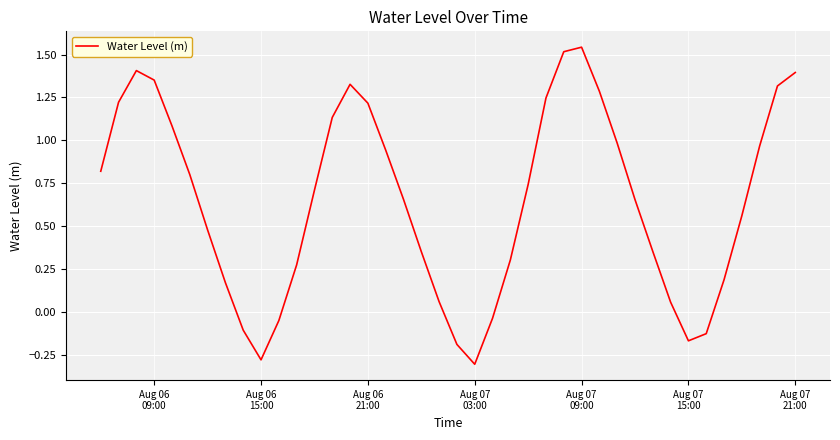

What is the difference between the maximum and minimum values?

1.8